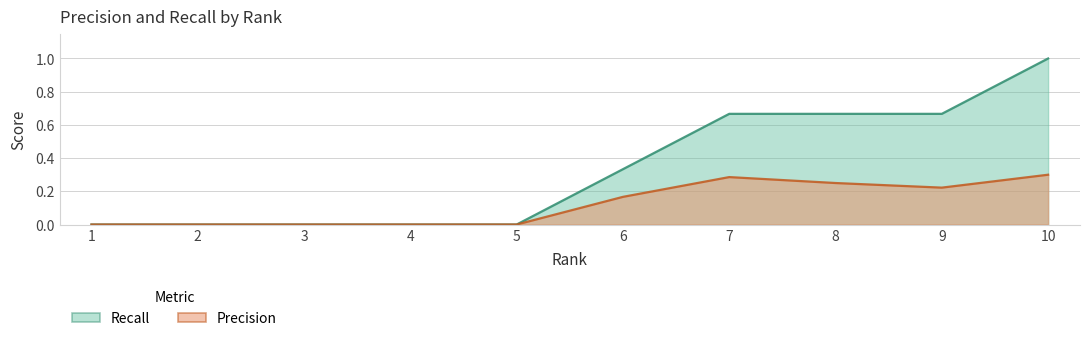

Reading left to right, what are all the values shown in this chart?

Precision: 0.0	0.0	0.0	0.0	0.0	0.2	0.3	0.2	0.2	0.3
Recall: 0.0	0.0	0.0	0.0	0.0	0.3	0.7	0.7	0.7	1.0